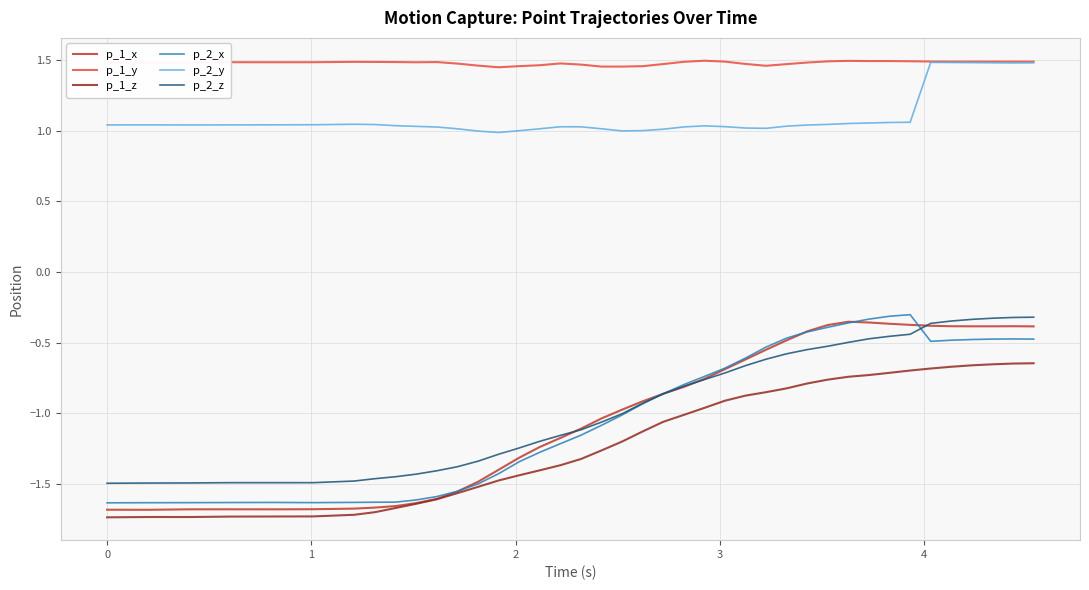

True or false: p_2_y and p_1_z cross at least once.

False